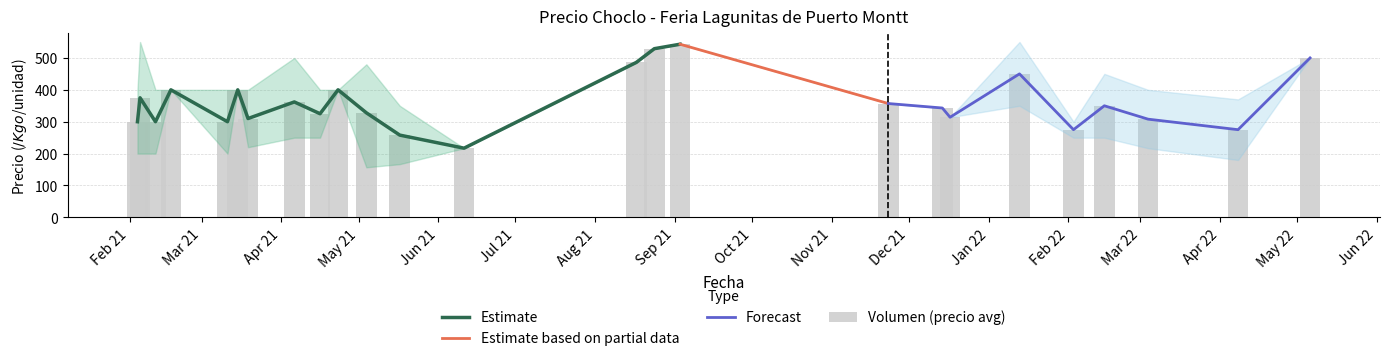

Reading left to right, extract all data points from this chart.

Precio minimo: 200	200	200	400	200	400	220	250	250	400	157	167	217	486	529	543	357	343	314	350	250	250	217	180	500
Precio maximo: 400	550	400	400	400	400	400	500	400	400	480	350	217	486	529	543	357	343	314	550	300	450	400	370	500
Precio promedio ponderado: 300	375	300	400	300	400	310	362	325	400	328	258	217	486	529	543	357	343	314	450	275	350	308	275	500
Precio $/Kg: 300	375	300	400	300	400	310	362	325	400	328	258	217	486	529	543	357	343	314	450	275	350	308	275	500